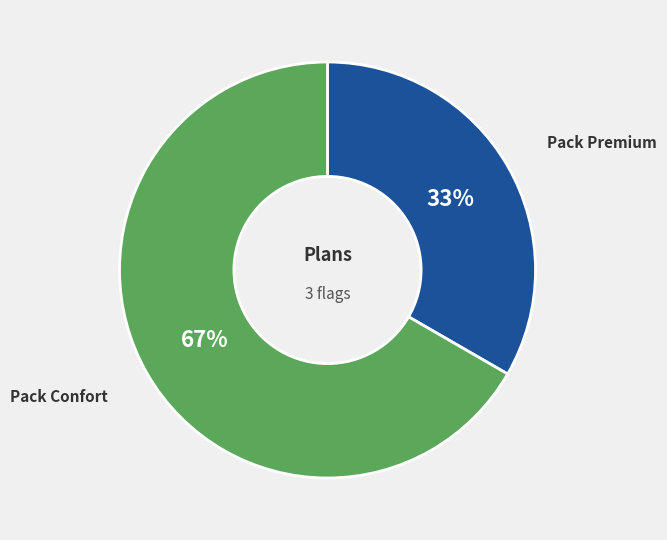

Is there a majority slice in this chart?

Yes